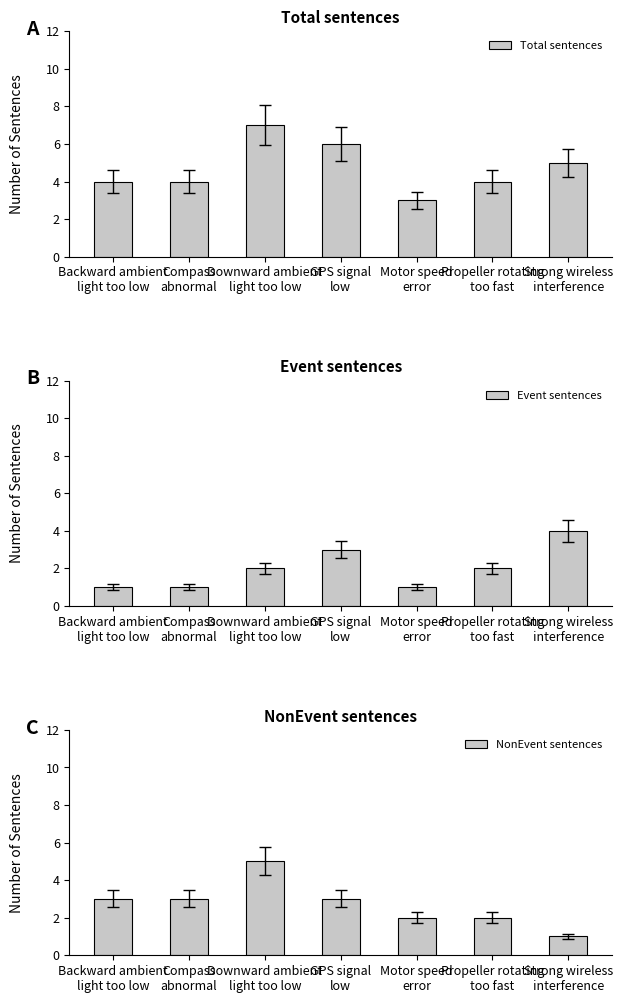

Is it true that Total sentences equals 7 at Backward ambient
light too low?

False